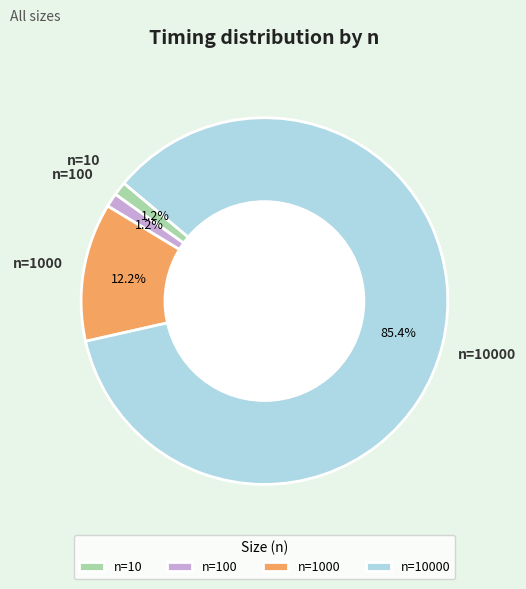

Which category has the biggest portion of the pie?

n=10000